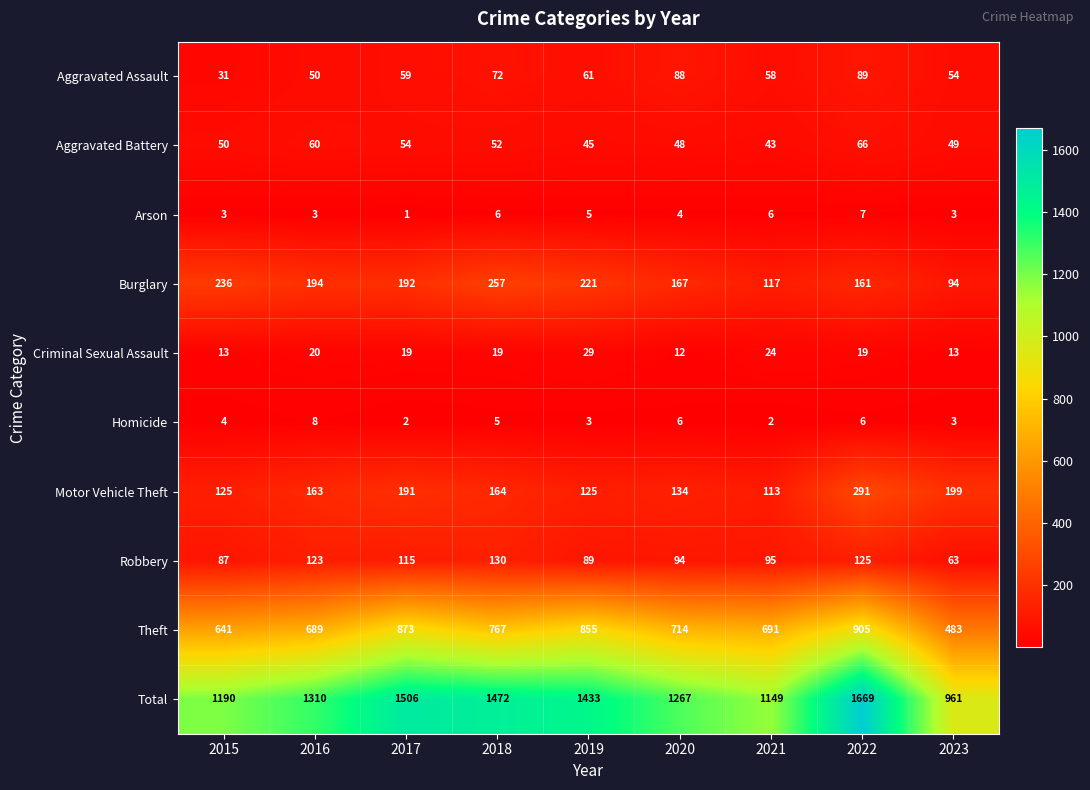

At how many categories does at least one series exceed 585?

9